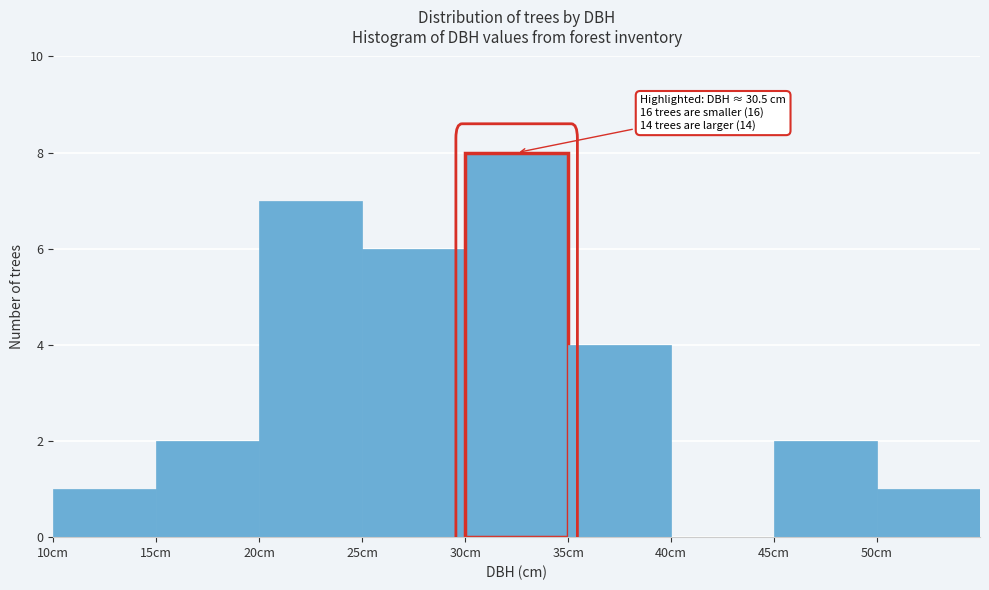

Over which range of the x-axis is the bar tallest?

30 to 35